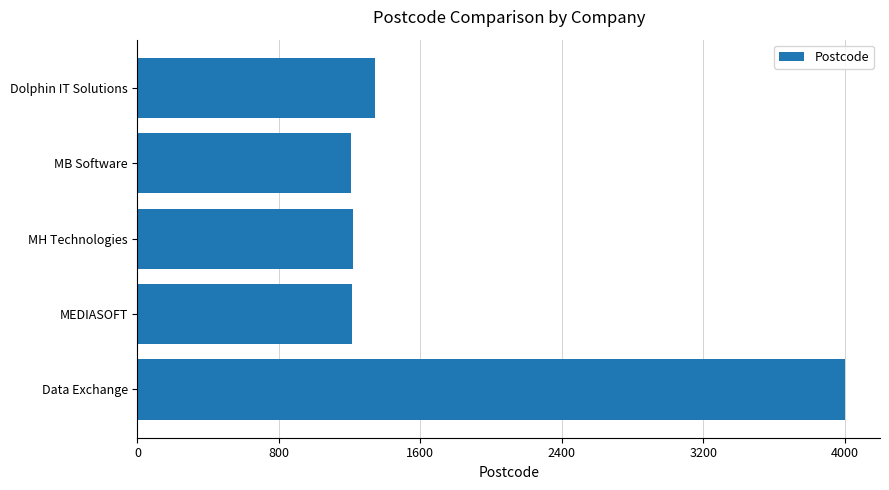

The value at Data Exchange is 4000. True or false?

True